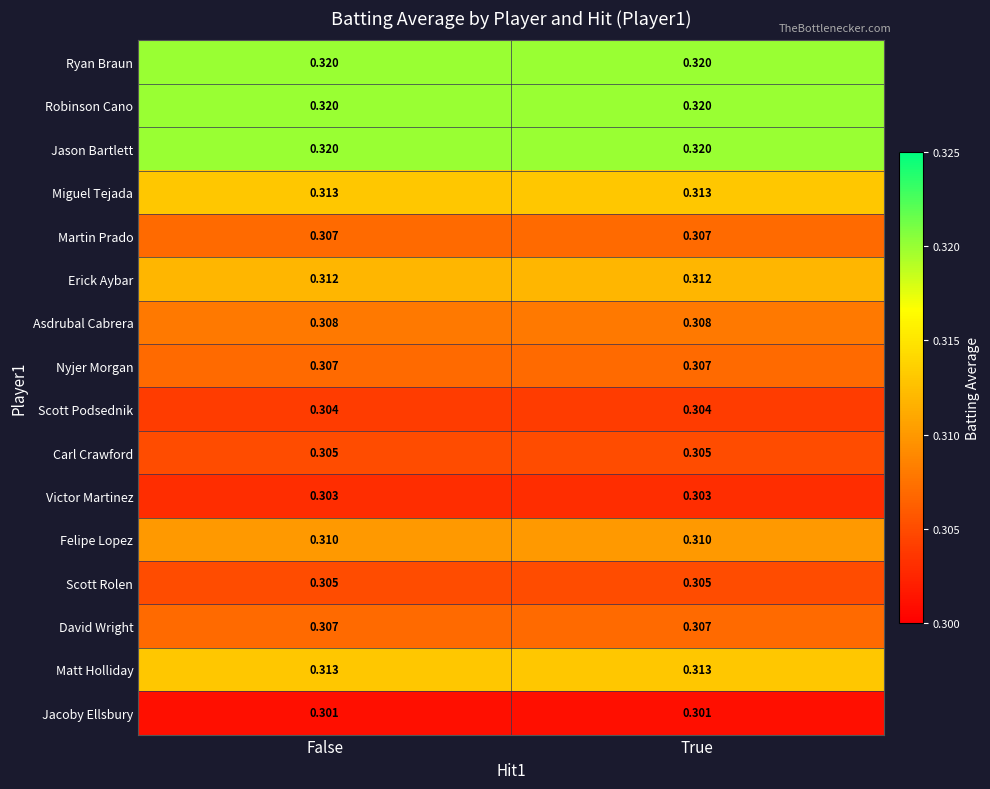

Is the value of Asdrubal Cabrera at False greater than the value of Martin Prado at False?

Yes